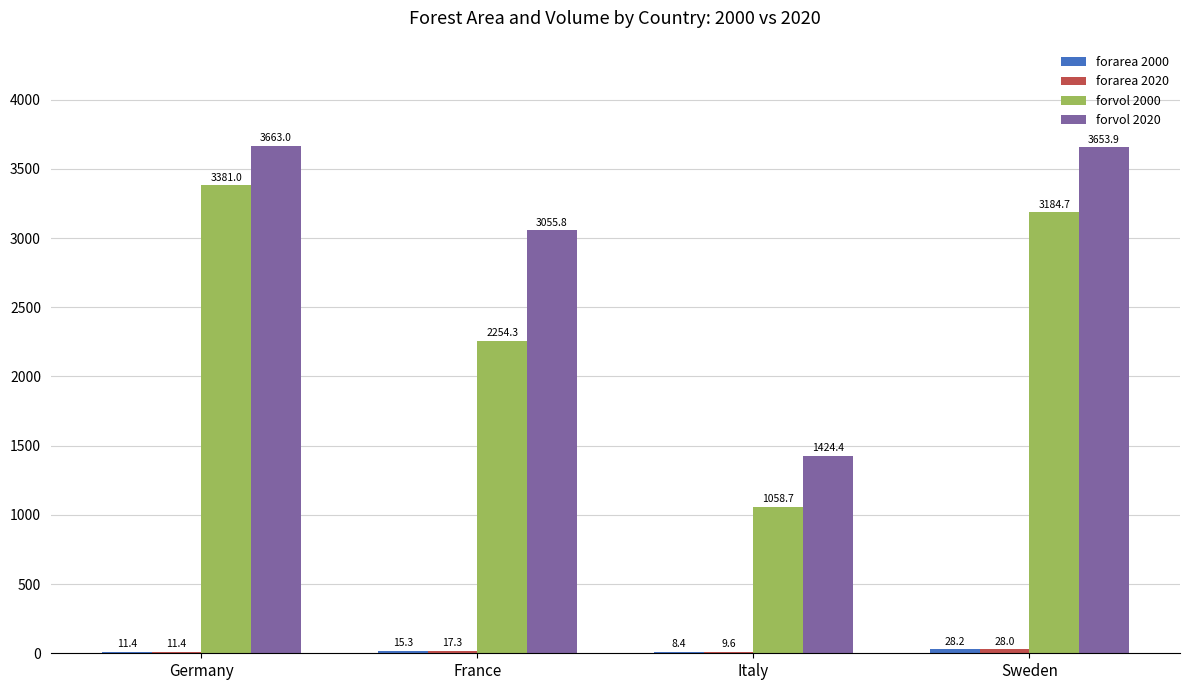

Is it true that forvol 2020 equals 5704.2 at Germany?

False